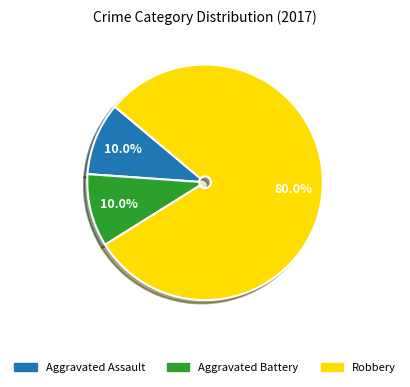

Rank the categories by value from lowest to highest.

Aggravated Assault, Aggravated Battery, Robbery